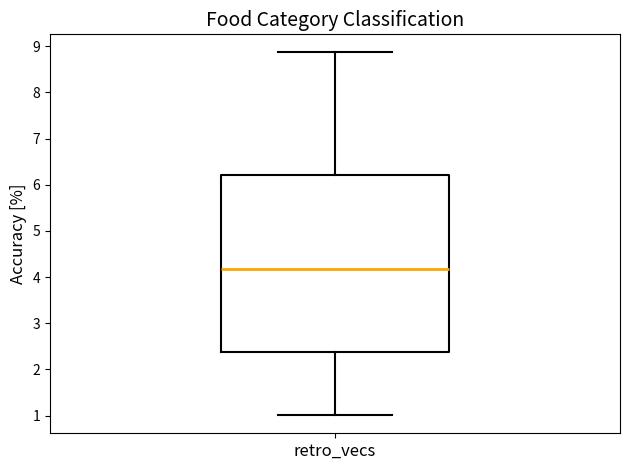

Transcribe this box plot: give where the median line is, the range the box spans, and where the two whiskers end, as read against the y-axis. The values are not printed on the chart, so give them approximately, as read against the axis.

median 4.2, box 2.4 to 6.2, whiskers 1.0 to 8.9